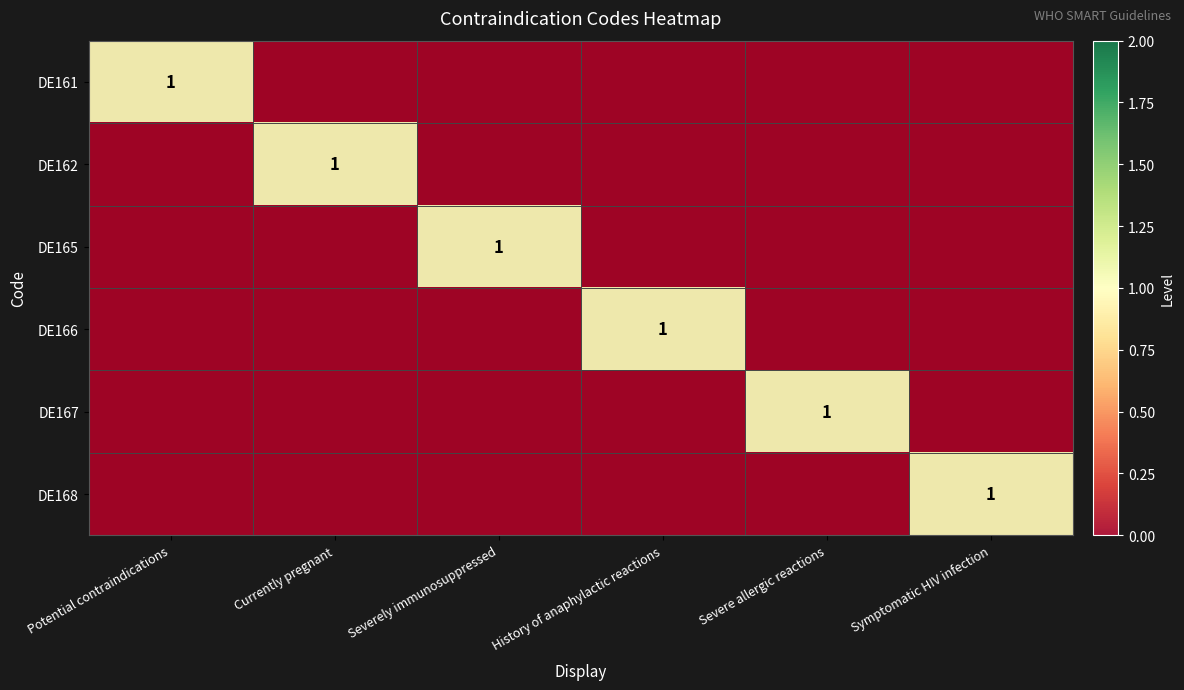

Is the value of DE165 at History of anaphylactic reactions greater than the value of DE167 at Currently pregnant?

No